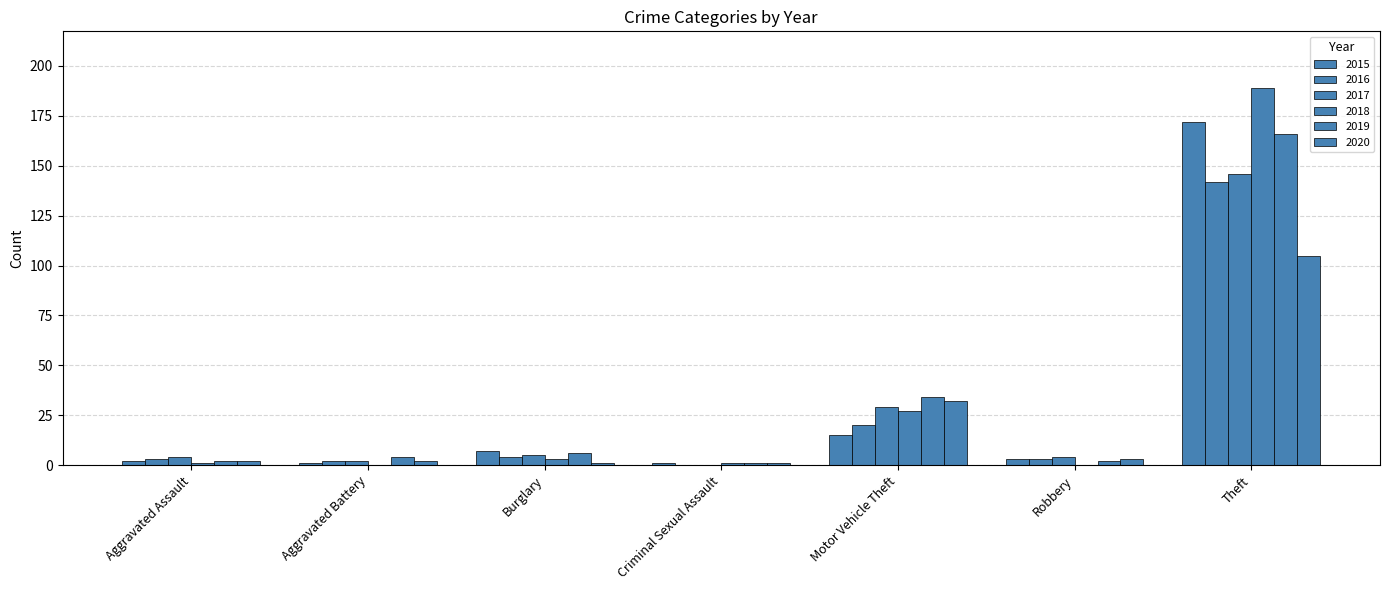

How many series are shown in this chart?

6